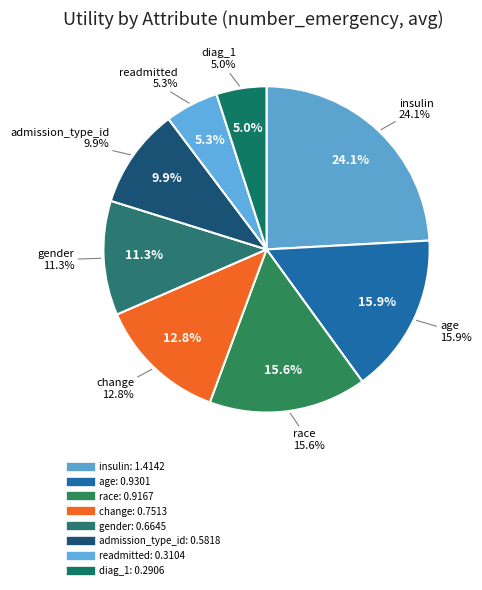

How many segments does this pie chart have?

8